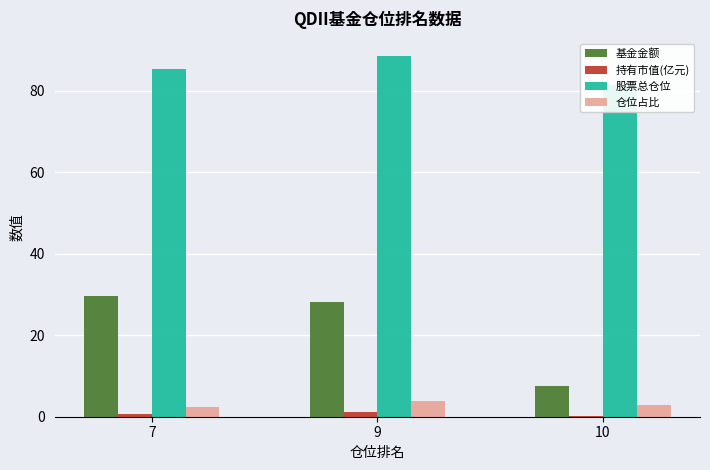

Reading left to right, list all the values displayed in this chart.

基金金额: 7=29.6	9=28.1	10=7.5
持有市值(亿元): 7=0.7	9=1.1	10=0.2
股票总仓位: 7=85.3	9=88.4	10=81.3
仓位占比: 7=2.3	9=3.9	10=2.9